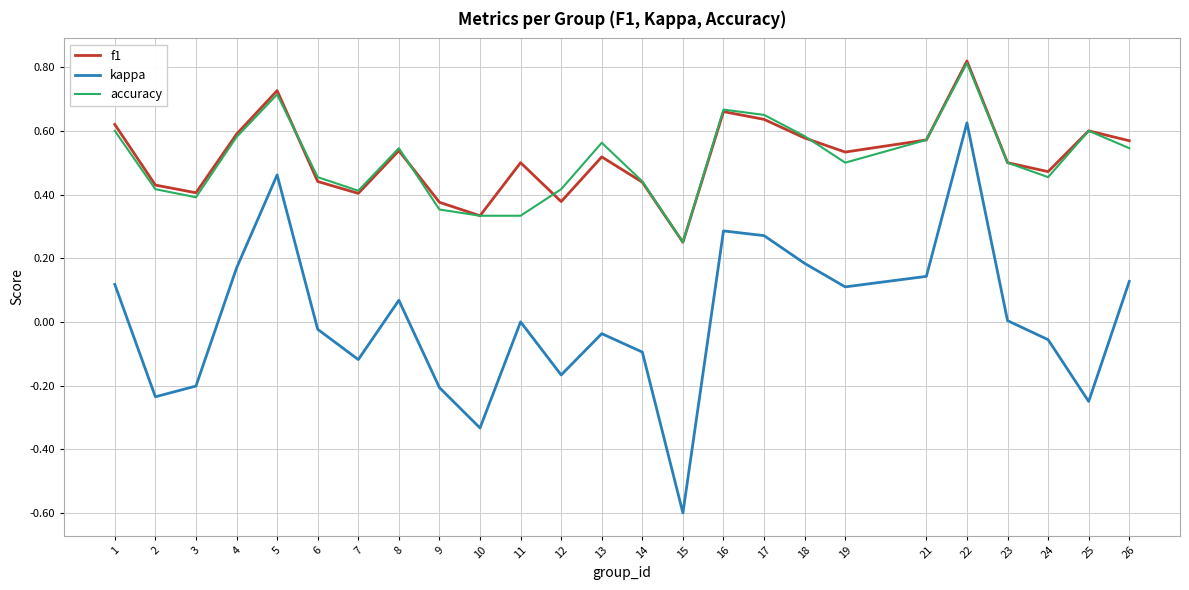

Count the number of data series in this chart.

3